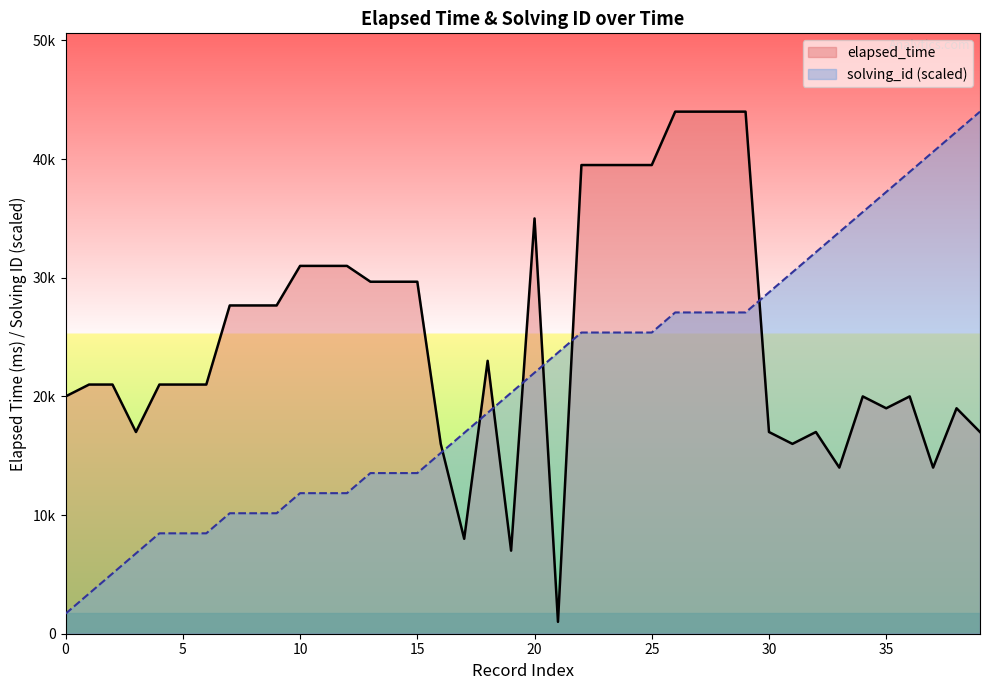

Which series changed the most between 31 and 37?

solving_id